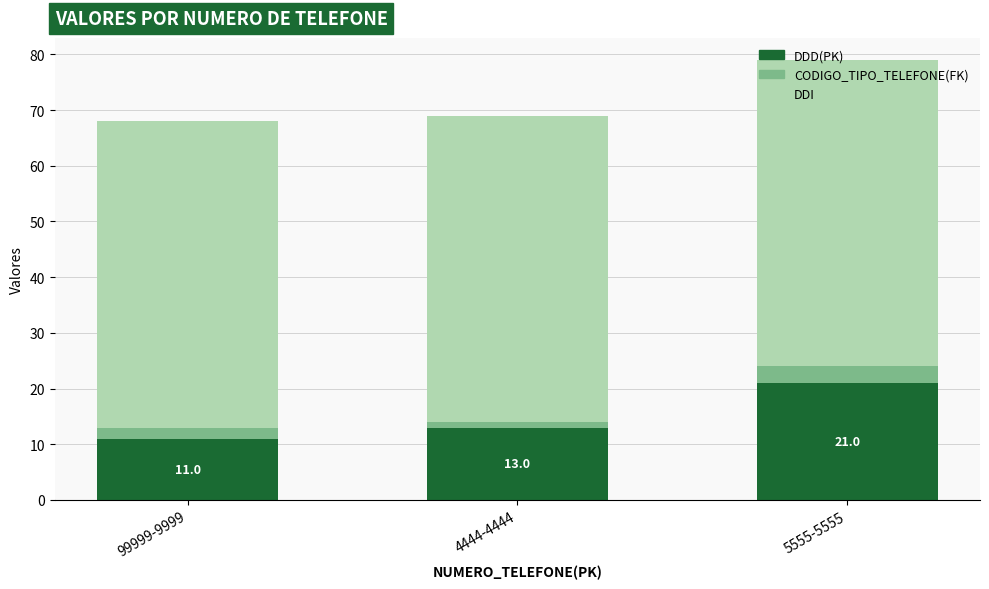

Is it true that DDD(PK) equals 13 at 4444-4444?

True